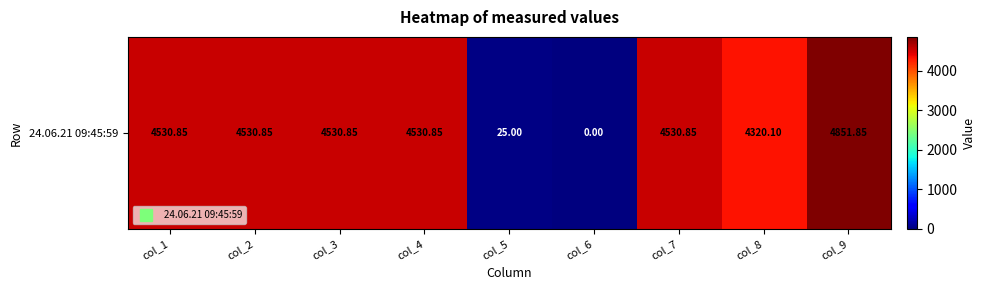

The value at col_7 is 1909.5. True or false?

False